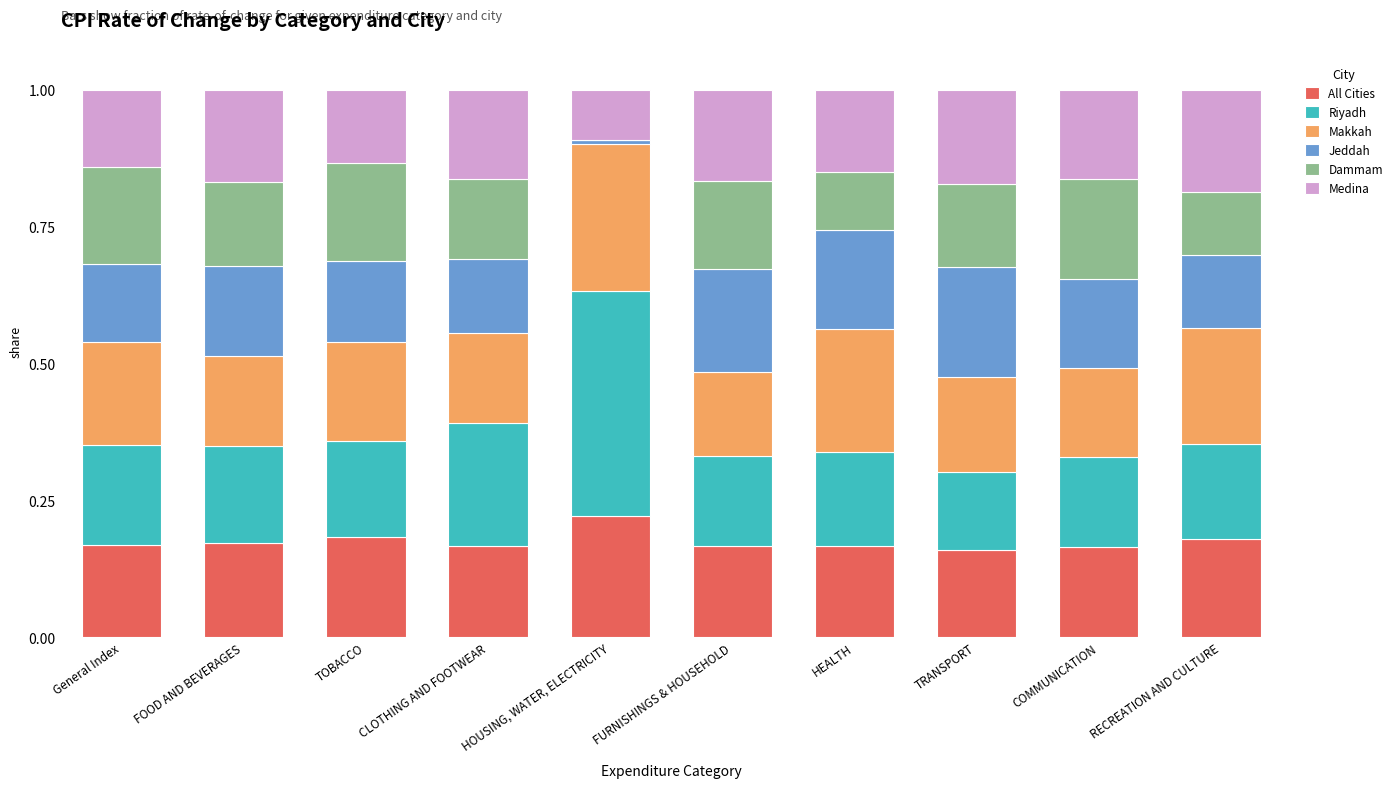

What is the total value across all series at FOOD AND BEVERAGES?

1.0